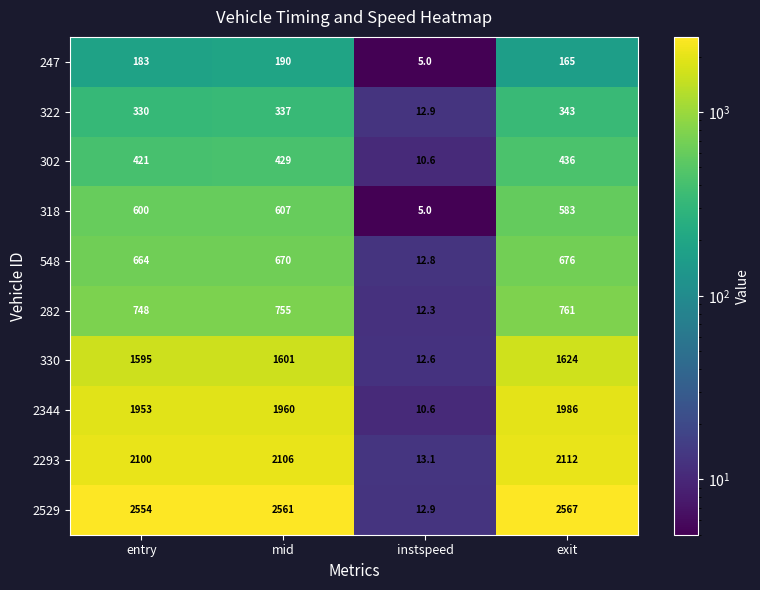

What is the sum of all 247 values?

543.0